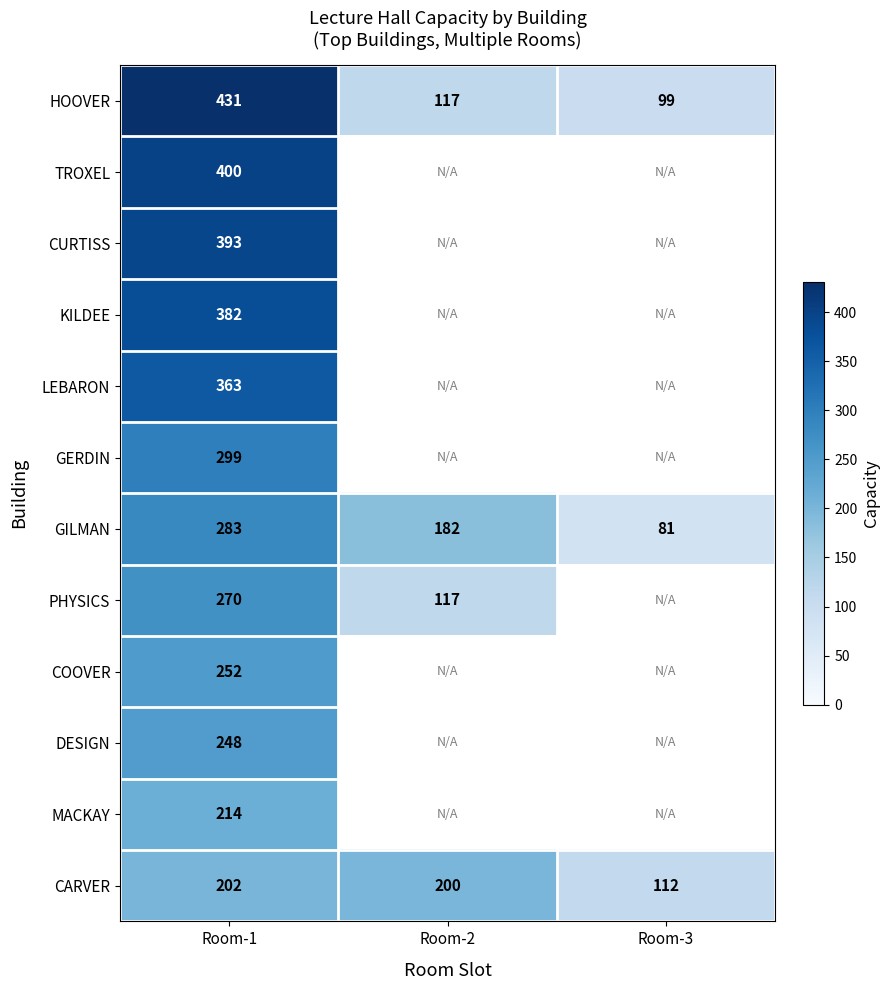

Where is CARVER nearest to the value 157?

Room-2